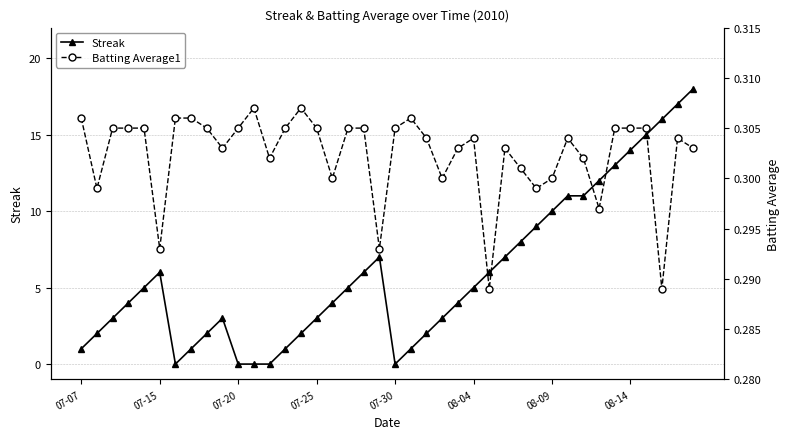

True or false: Batting Average1 and Streak cross at least once.

True